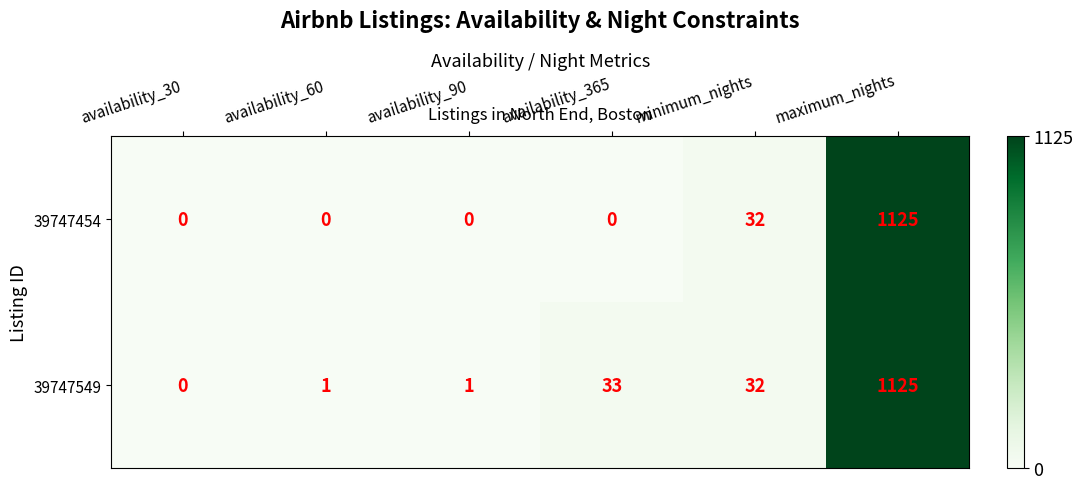

Where is 39747454 nearest to the value 562?

minimum_nights